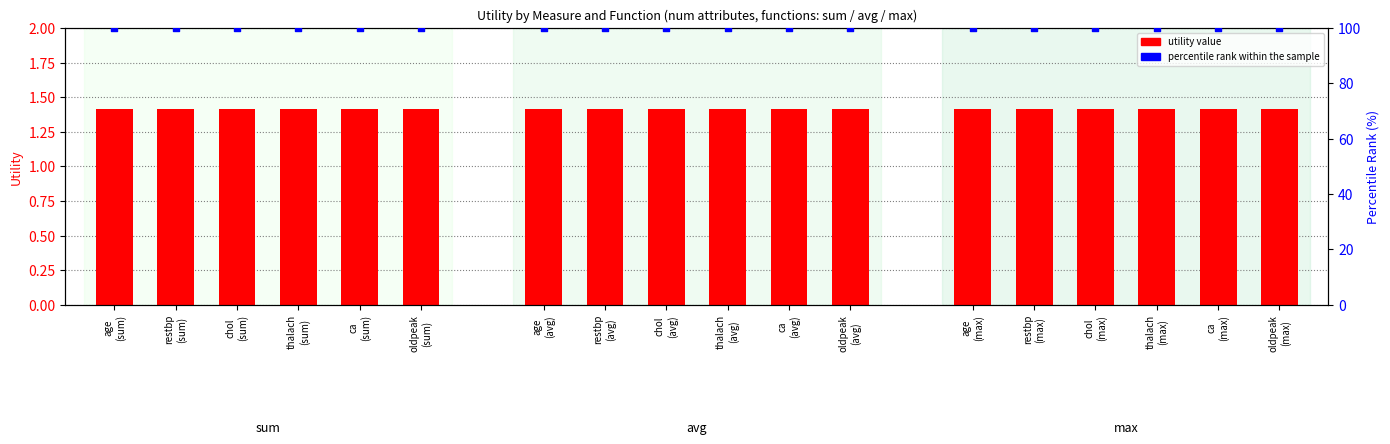

Which series reaches the maximum Y coordinate?

percentile rank within the sample